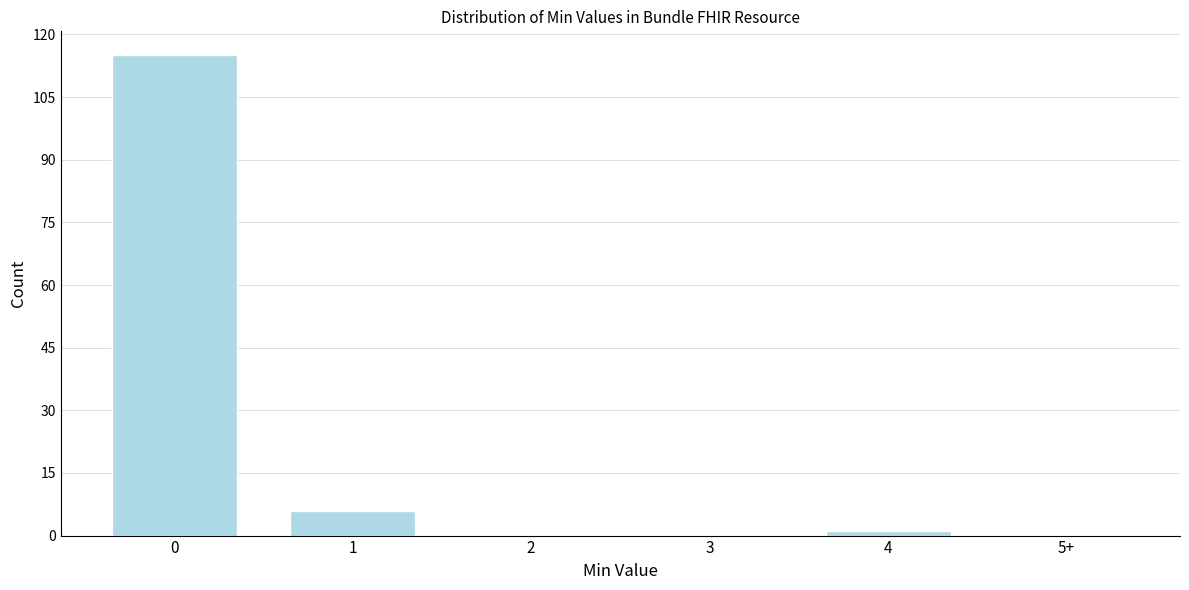

Reading right to left, transcribe all the data shown in this chart.

5+=0	4=1	3=0	2=0	1=6	0=115